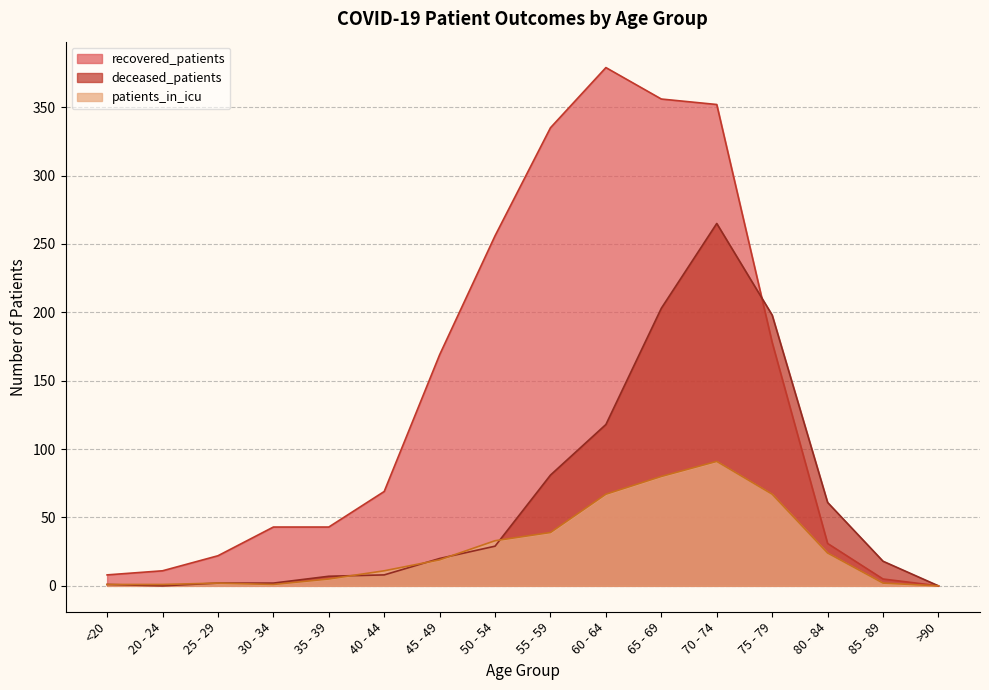

What is the average value of the patients_in_icu series?

28